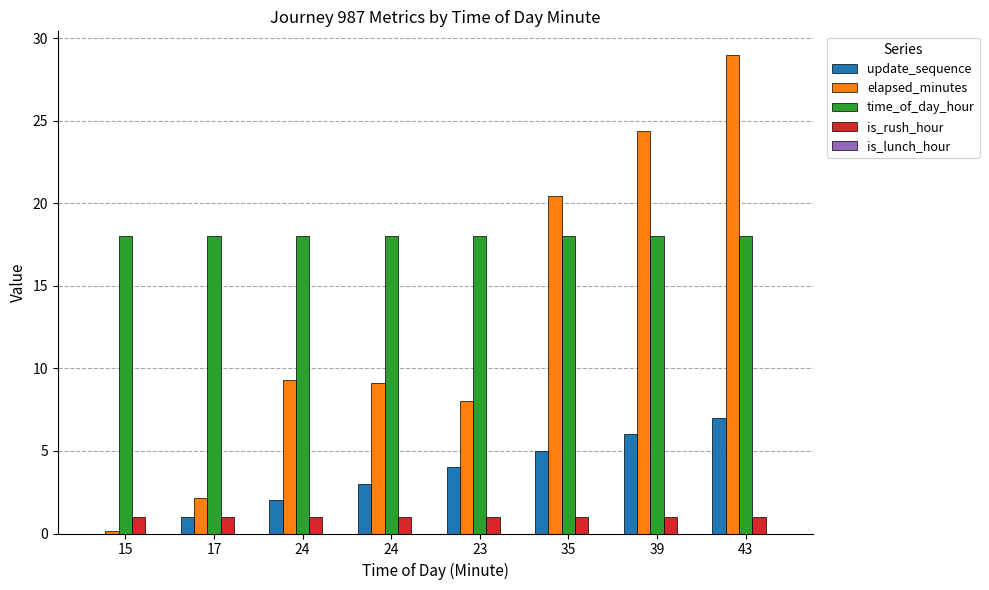

How many groups of bars are there?

8